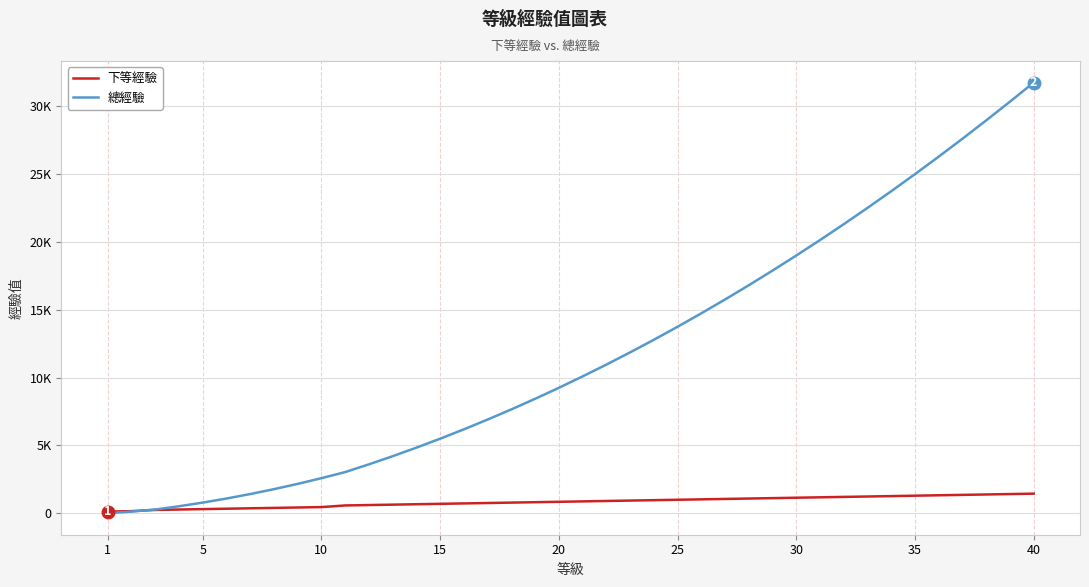

Rank the series by their average value, from highest to lowest.

總經驗, 下等經驗